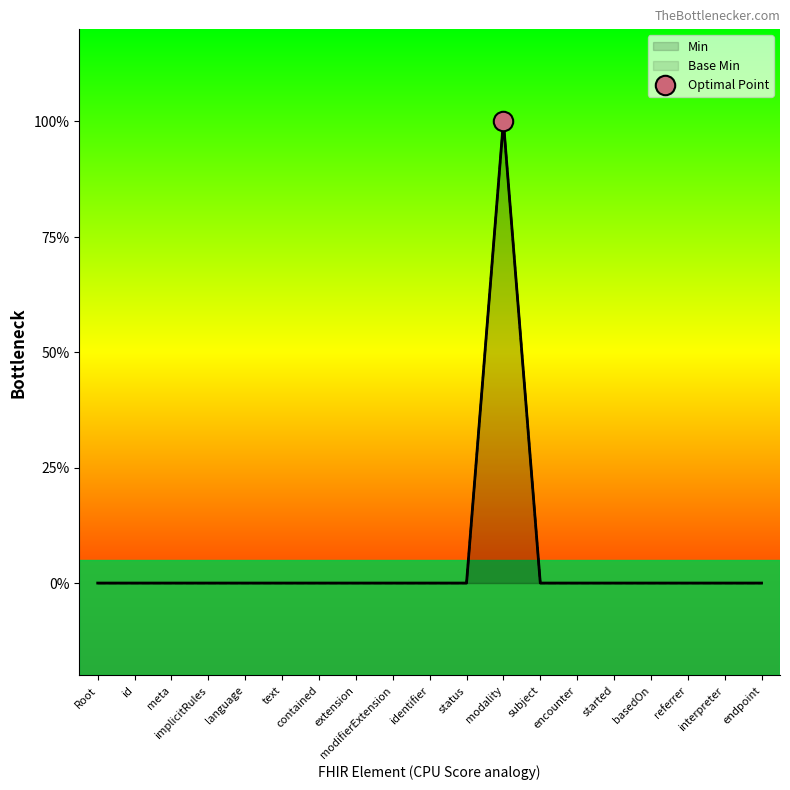

True or false: Base Min has more than 1 points higher than both neighbors.

False